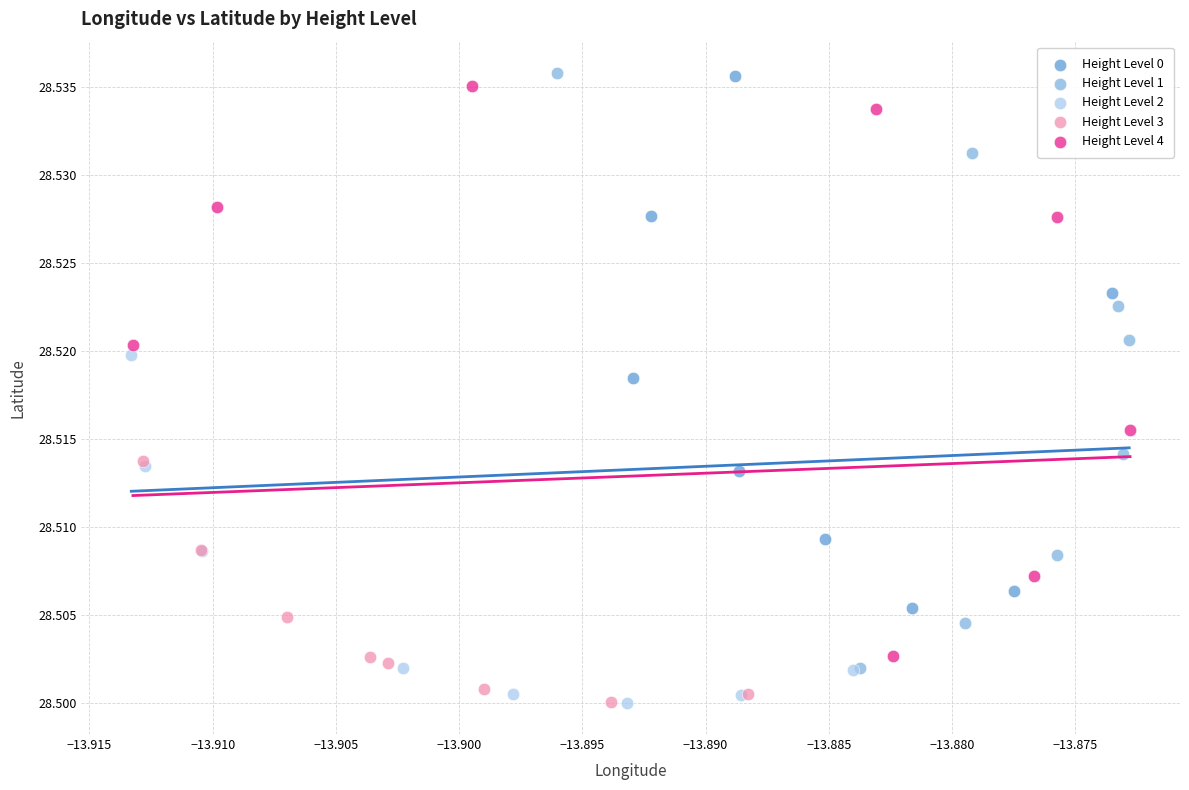

Which series has the largest Y range (max minus min)?

Height Level 1